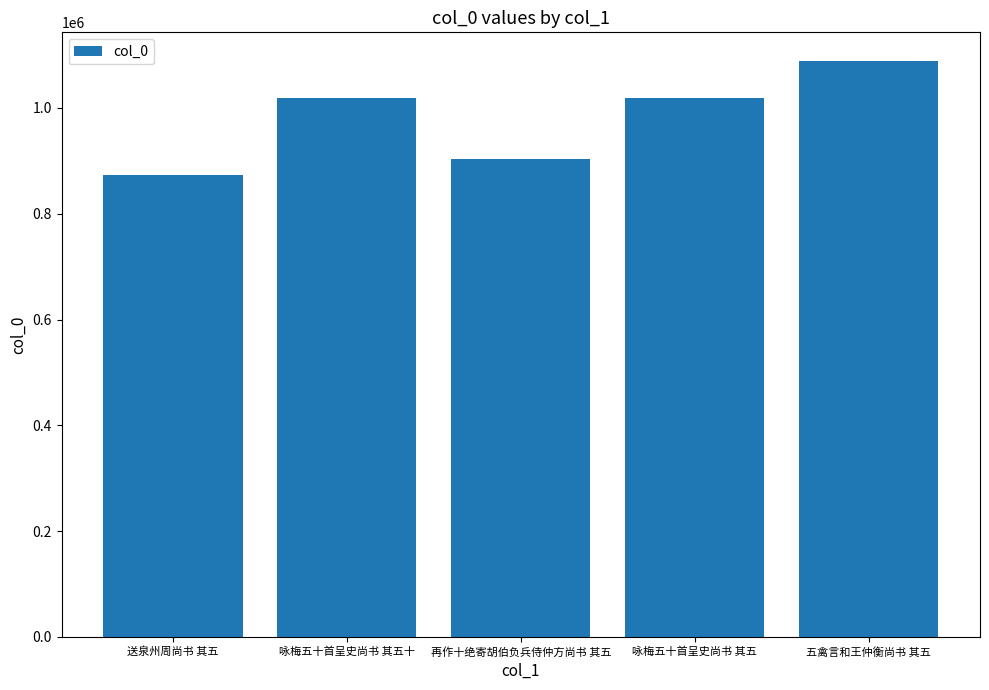

Read the value at 五禽言和王仲衡尚书 其五, to the nearest 10.

1088460